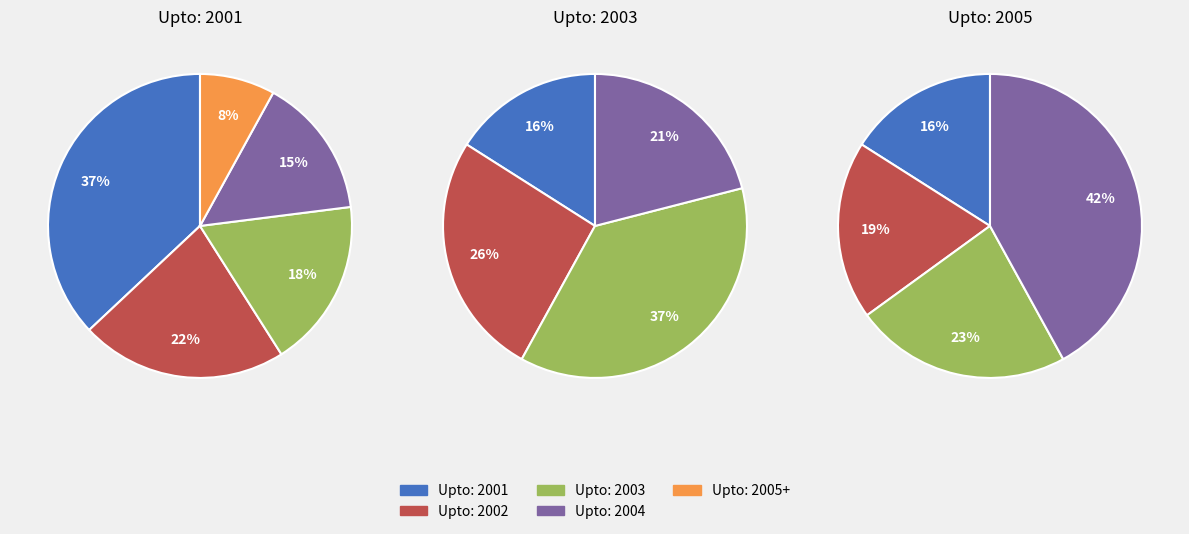

Between Upto: 2004 and Upto: 2001, which is larger?

Upto: 2001